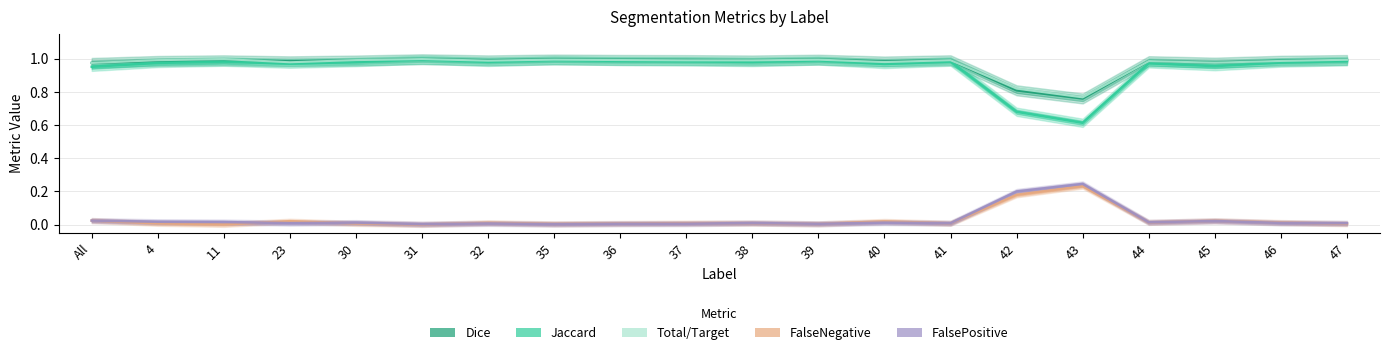

True or false: Total/Target and FalsePositive cross at least once.

False